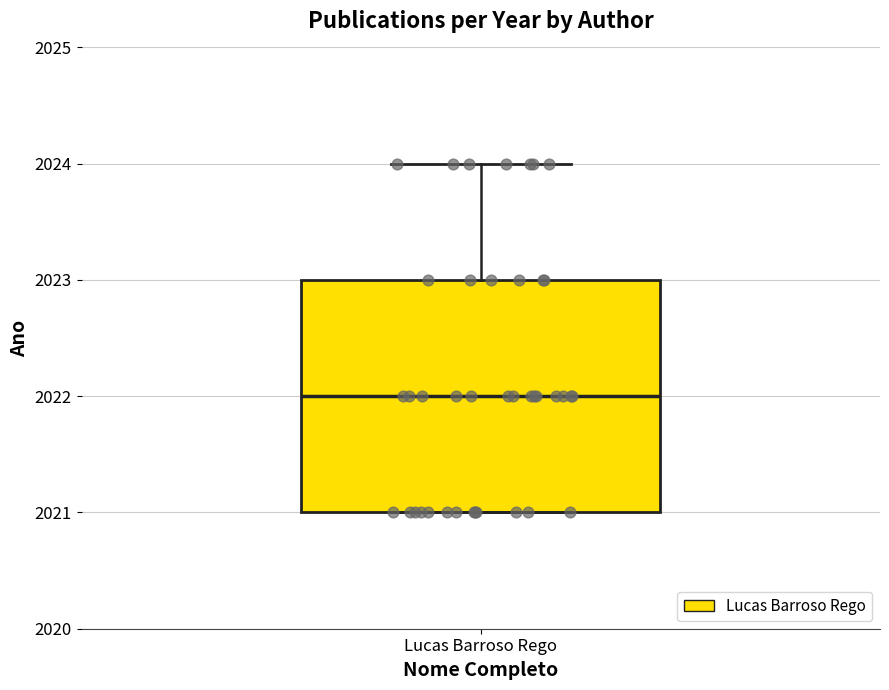

Transcribe this box plot: give where the median line is, the range the box spans, and where the two whiskers end, as read against the y-axis. The values are not printed on the chart, so give them approximately, as read against the axis.

median 2022, box 2021 to 2023, whiskers 2021 to 2024